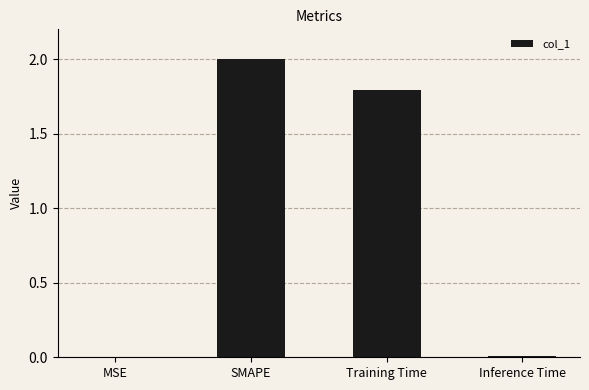

What is the greatest value displayed?

2.0